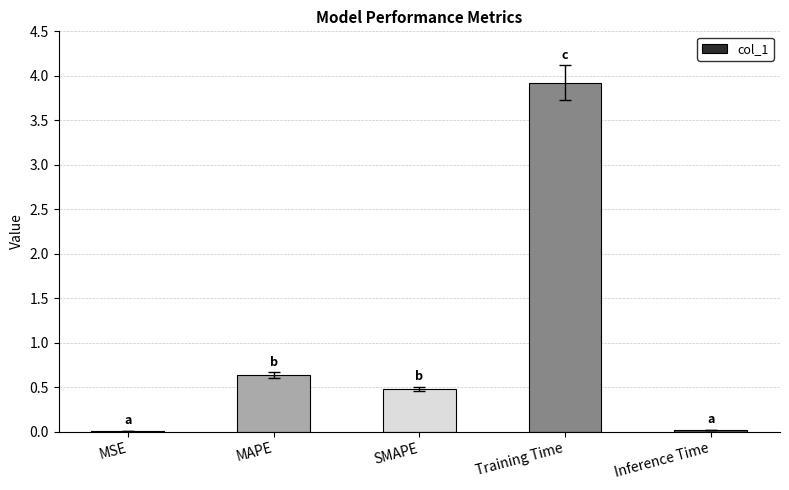

What is the difference between the values at SMAPE and Training Time?

3.4